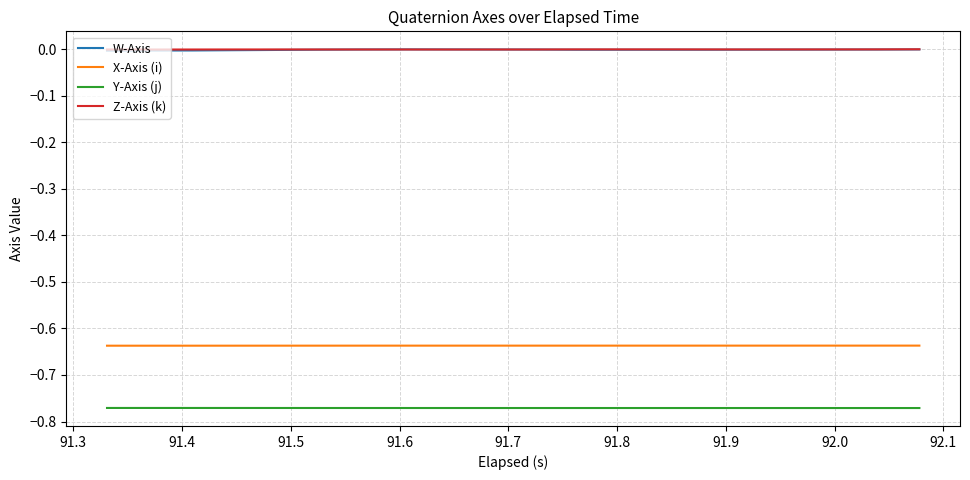

Which series has the largest range (max minus min)?

W-Axis